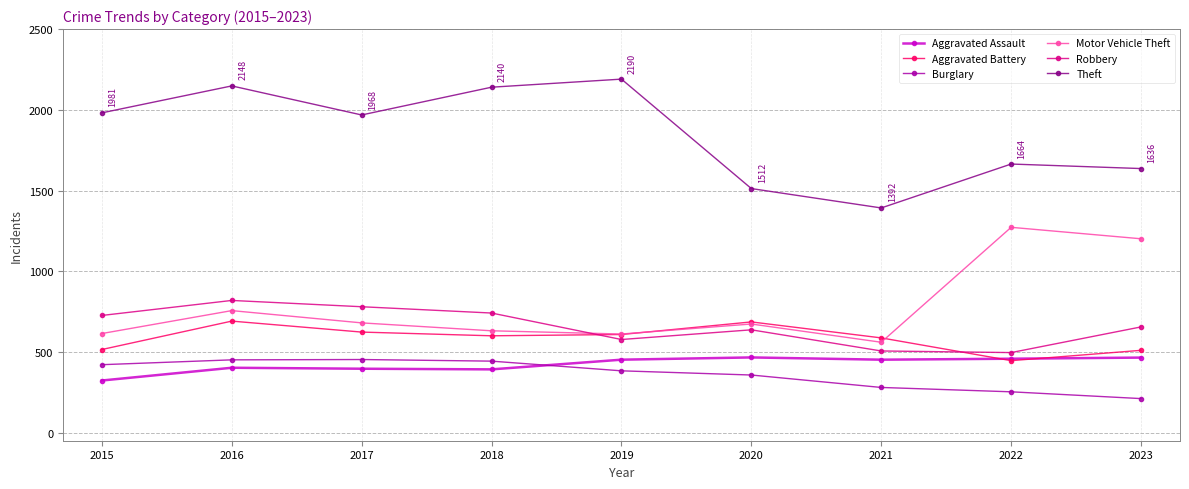

What value does the Aggravated Assault series have at 2016?

402